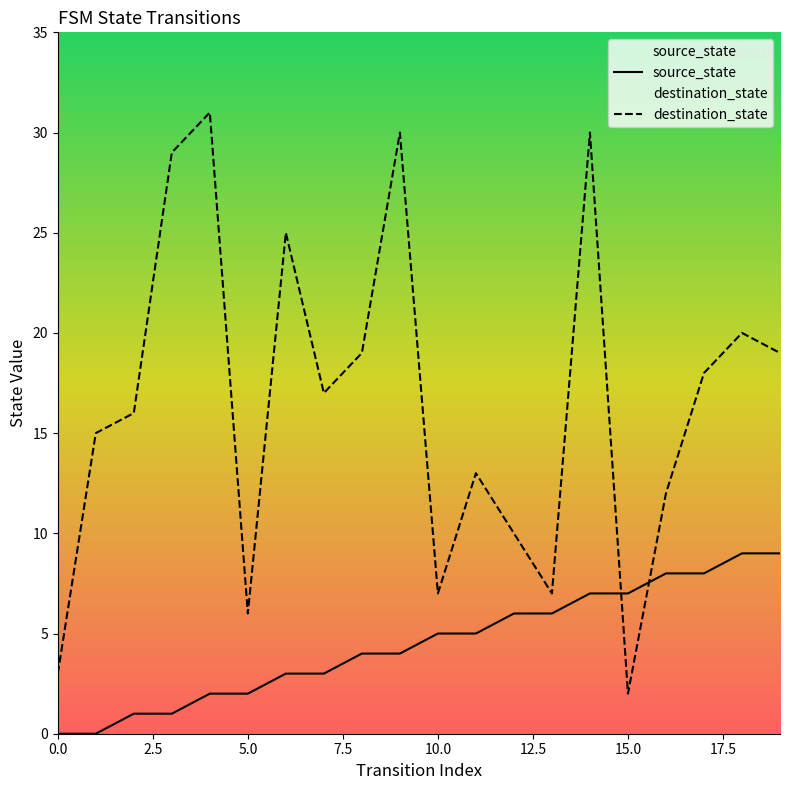

How many data points in destination_state are above 17?

9